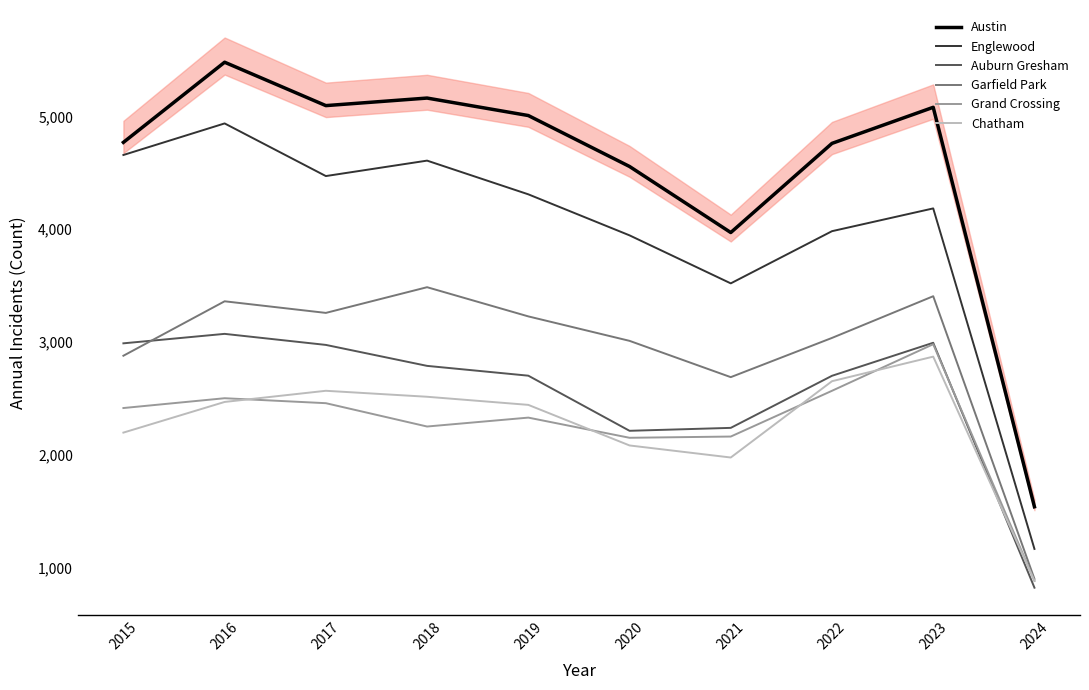

At how many categories does at least one series exceed 3571?

9